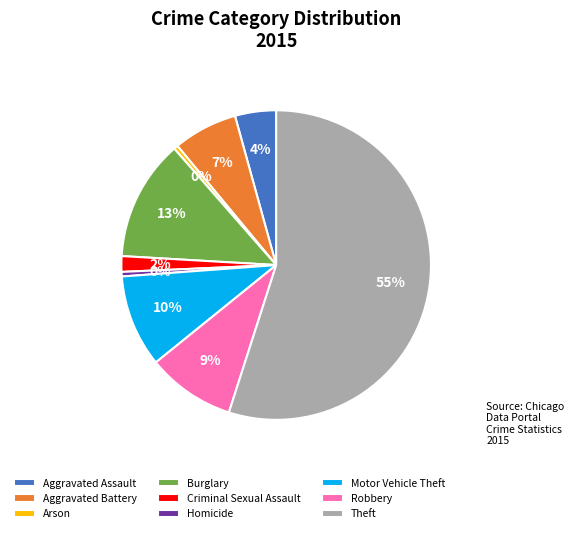

To the nearest percent, what portion does Aggravated Battery represent?

7%